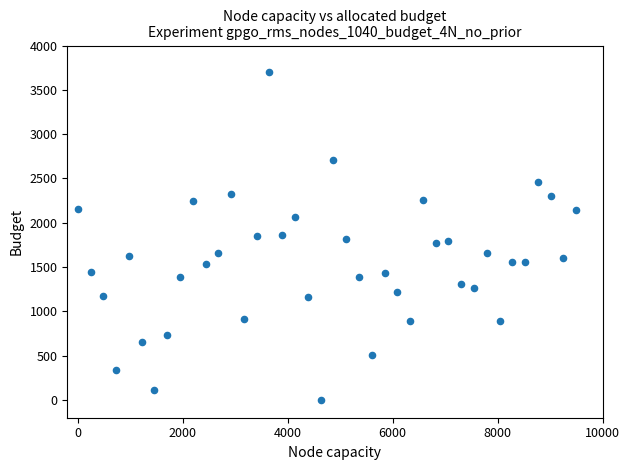

What is the range of X values (max minus min)?

9500.0